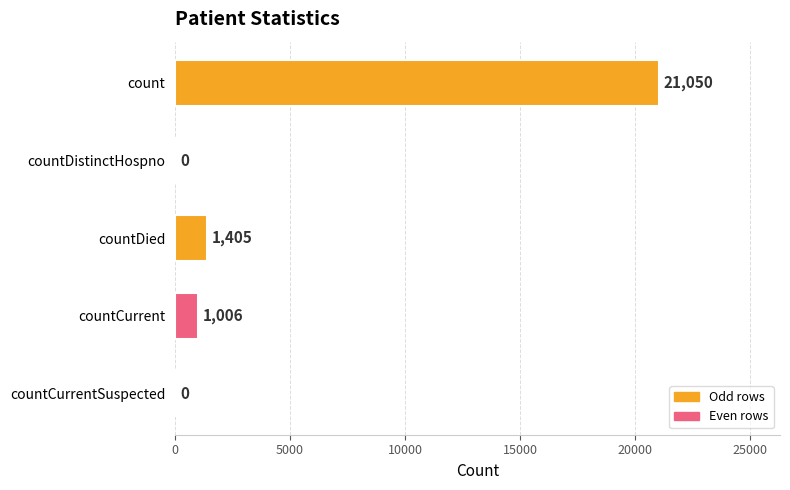

Which label corresponds to the largest value in the chart?

count